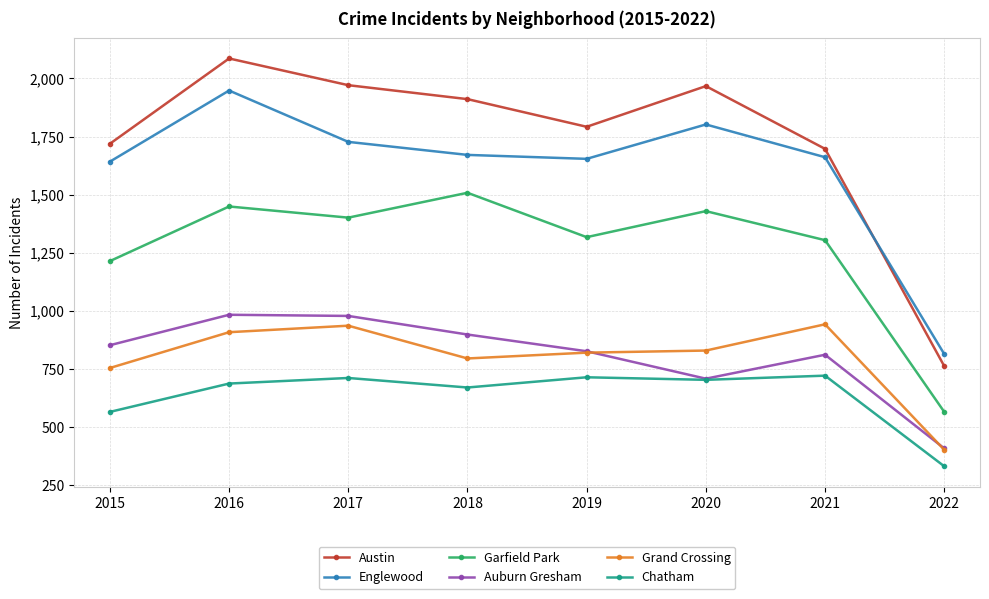

True or false: Auburn Gresham and Austin cross at least once.

False